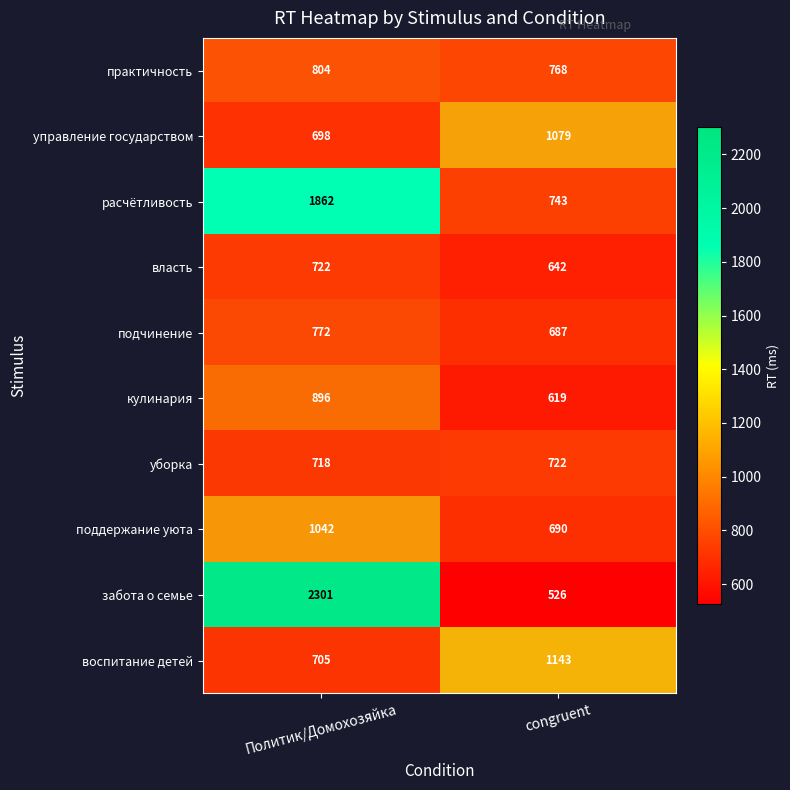

What is the difference between the воспитание детей values at congruent and Политик/Домохозяйка?

438